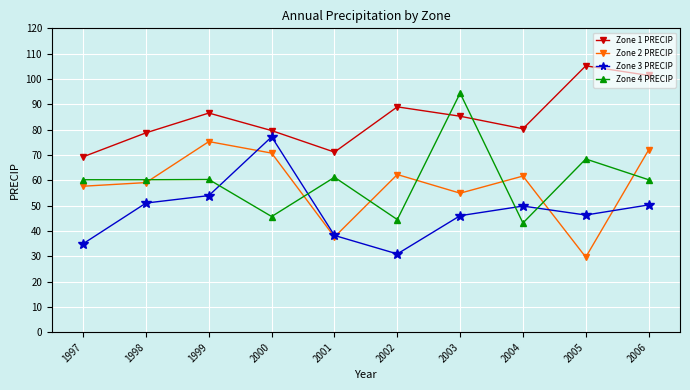

How many interior local valleys does the Zone 2 PRECIP series have?

3